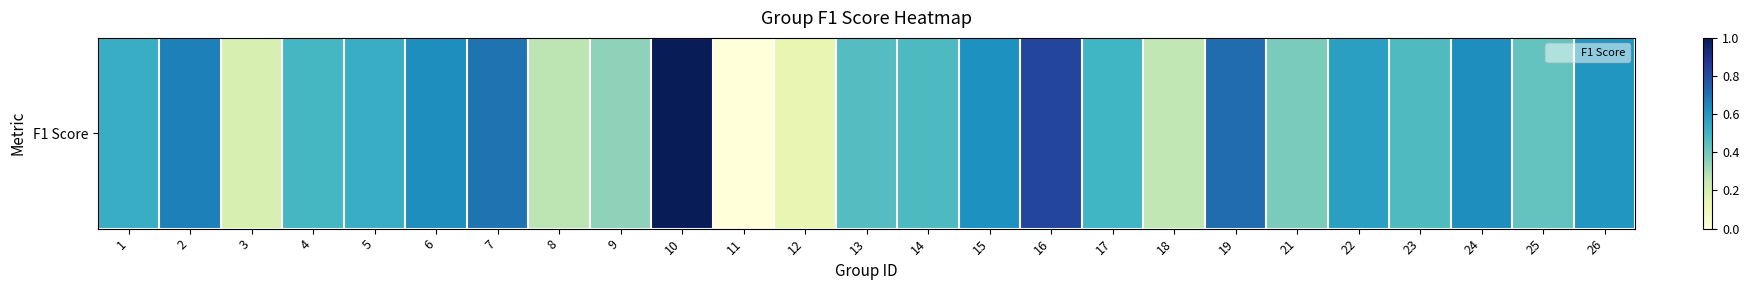

Count the values in the range 0 to 1.

25